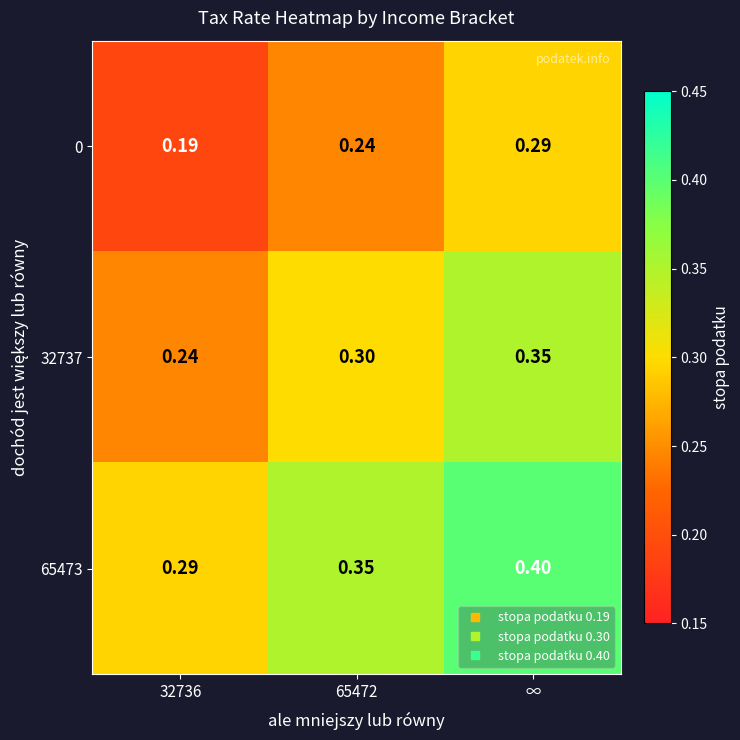

At which category is the sum across all series the highest?

∞